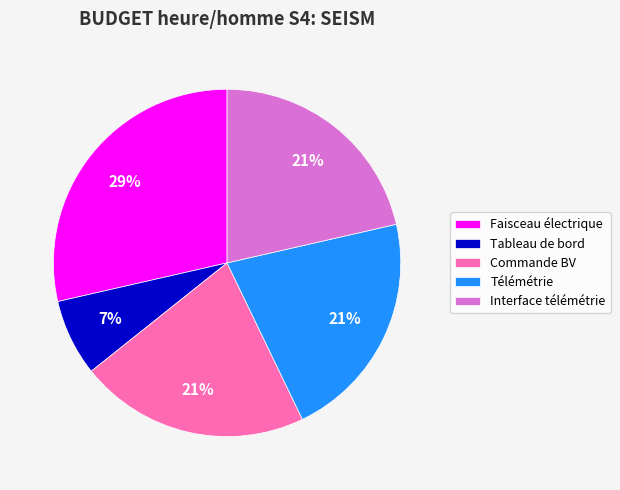

Is there a majority slice in this chart?

No